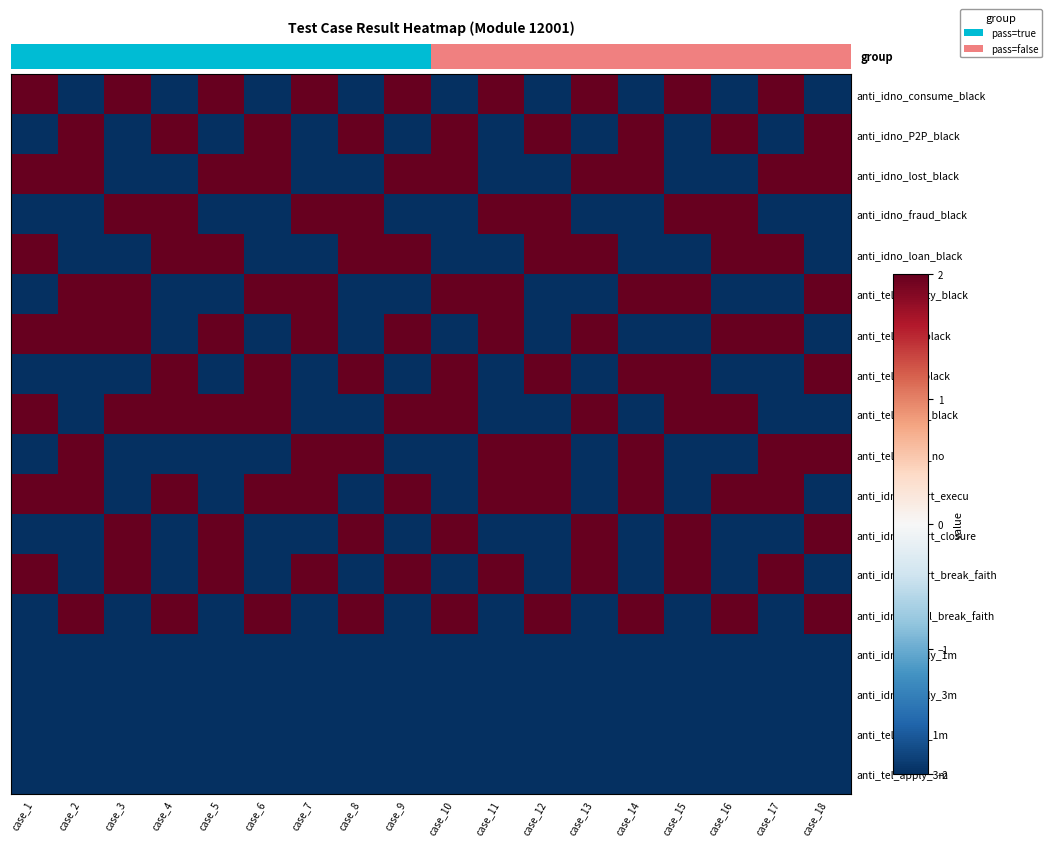

What is the greatest value displayed?

2